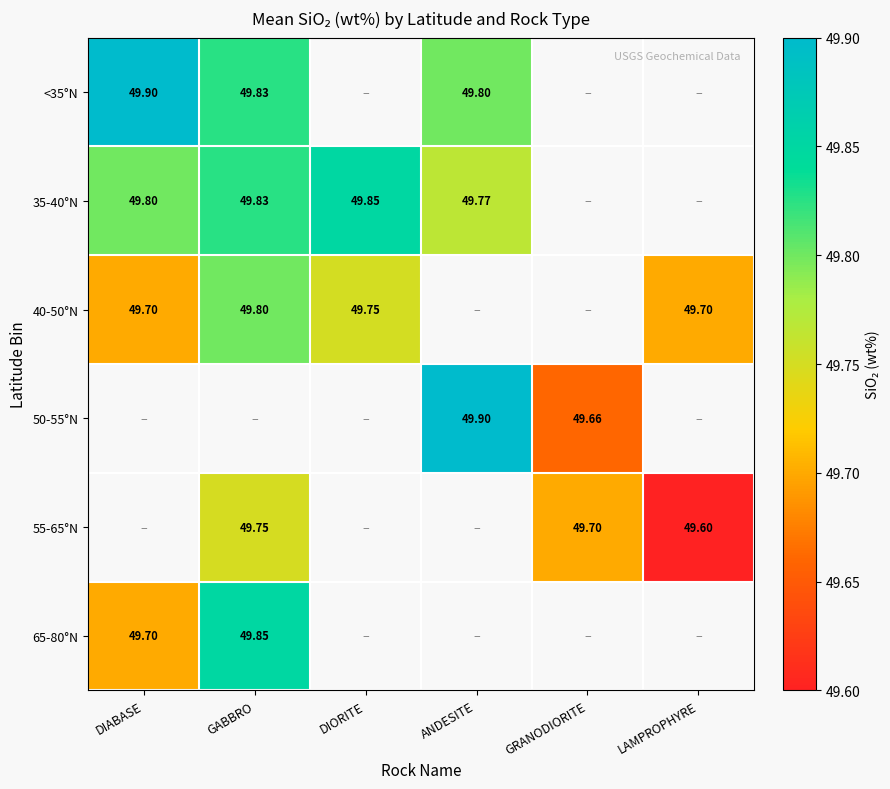

The 35-40°N series shows 49.8 at GABBRO. True or false?

True